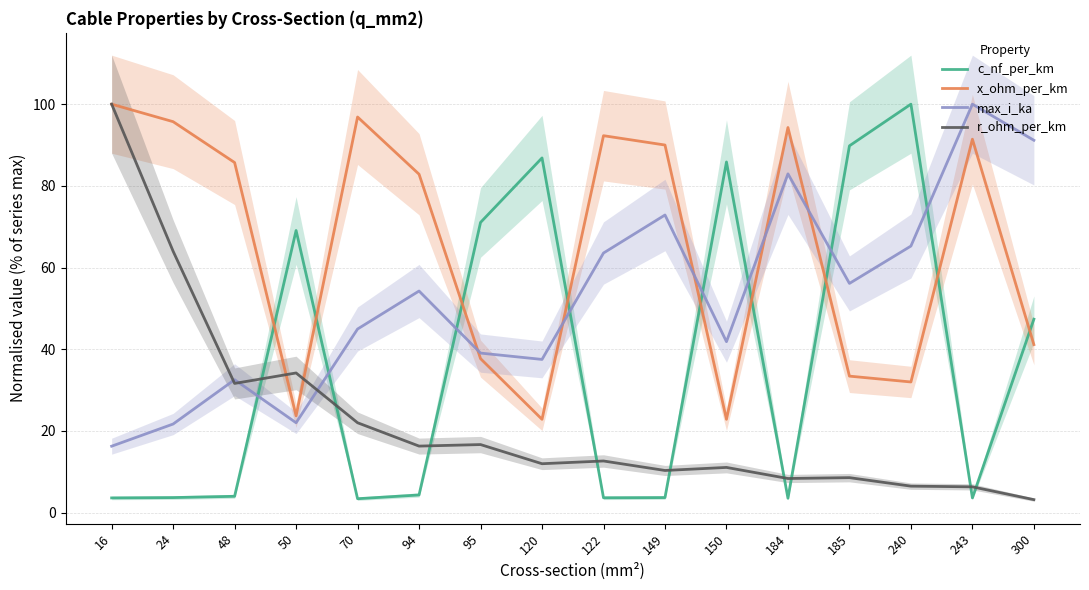

What is the maximum value shown in the chart?

100.0